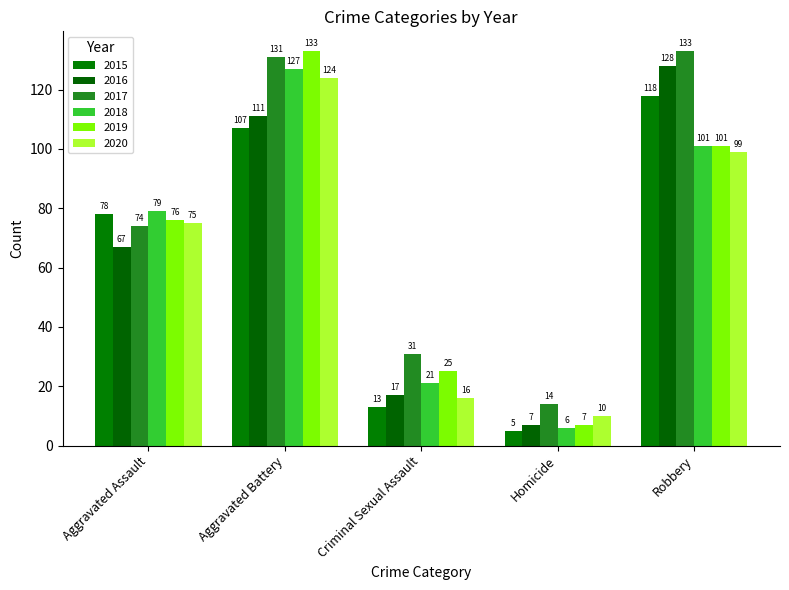

List the series in order of their peak value, highest first.

2017, 2019, 2016, 2018, 2020, 2015